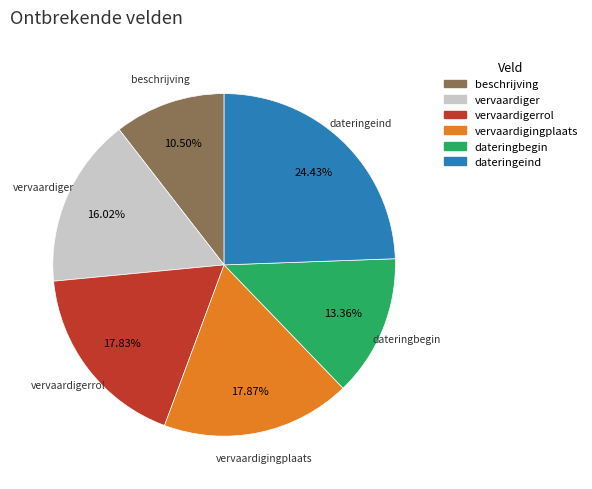

True or false: vervaardigerrol accounts for 29% of the total.

False